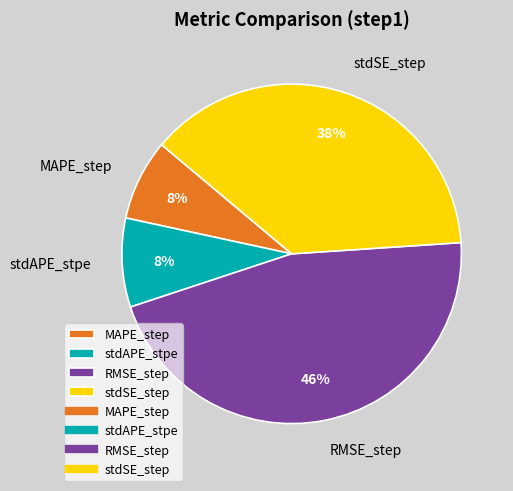

How many slices are in this pie chart?

4